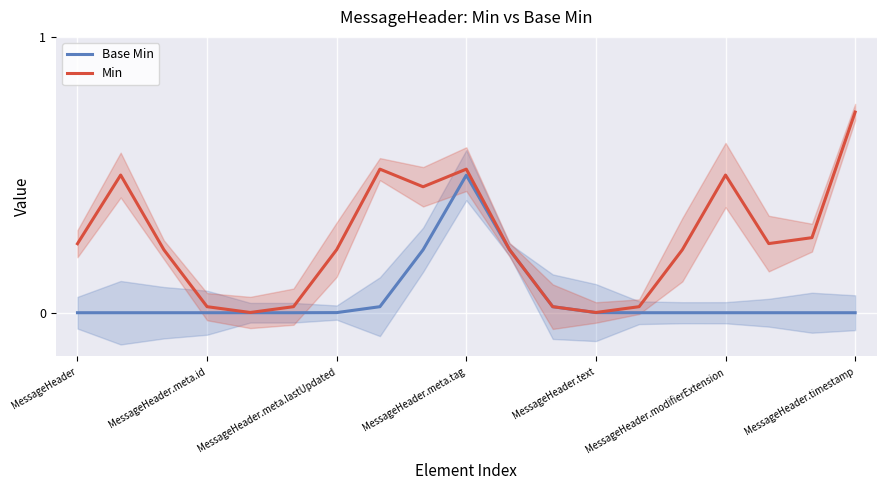

Which category has the highest value in the Base Min series?

MessageHeader.meta.tag